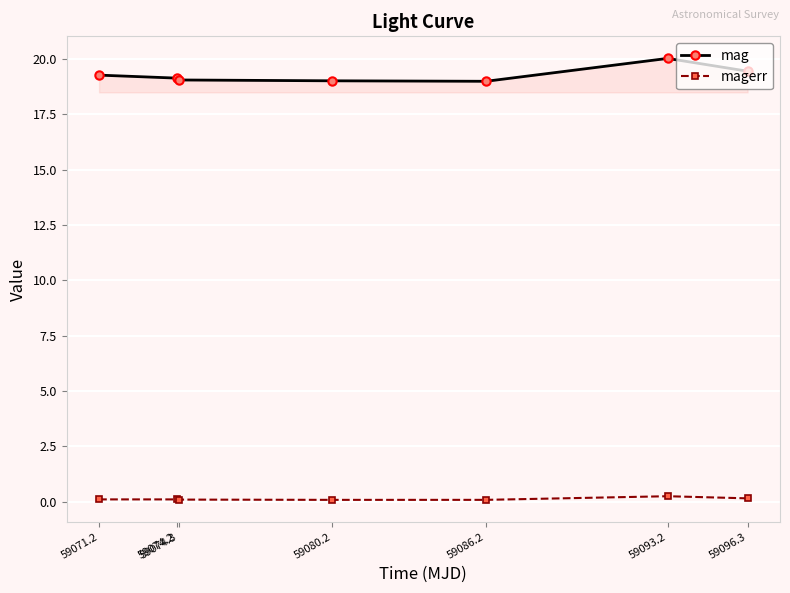

How many data points does each series have?

7